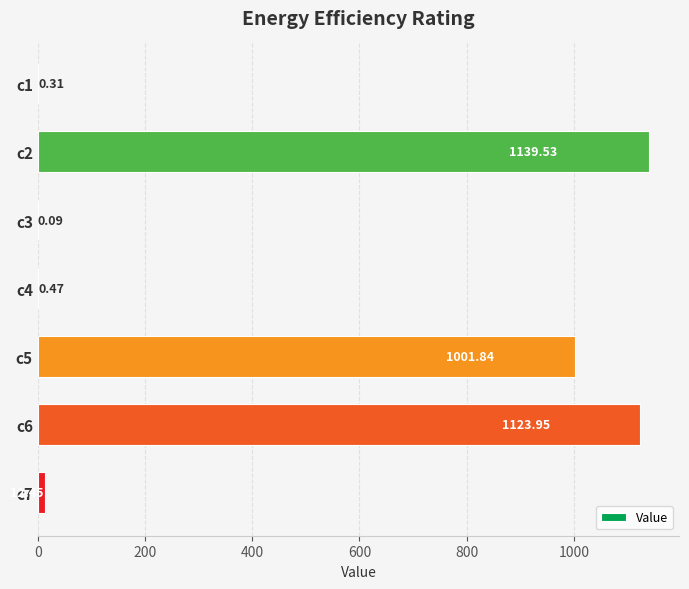

Between c7 and c2, which is larger?

c2